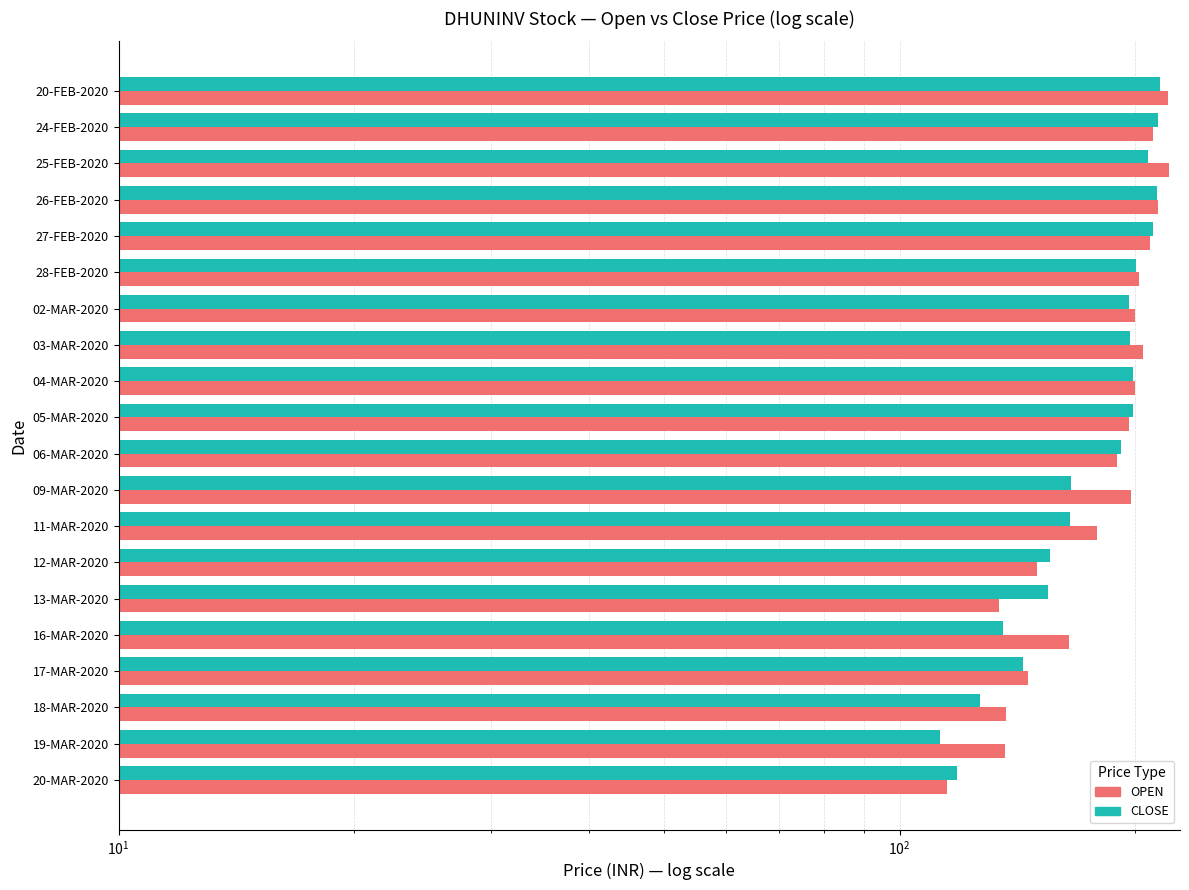

Which series has the largest range (max minus min)?

OPEN